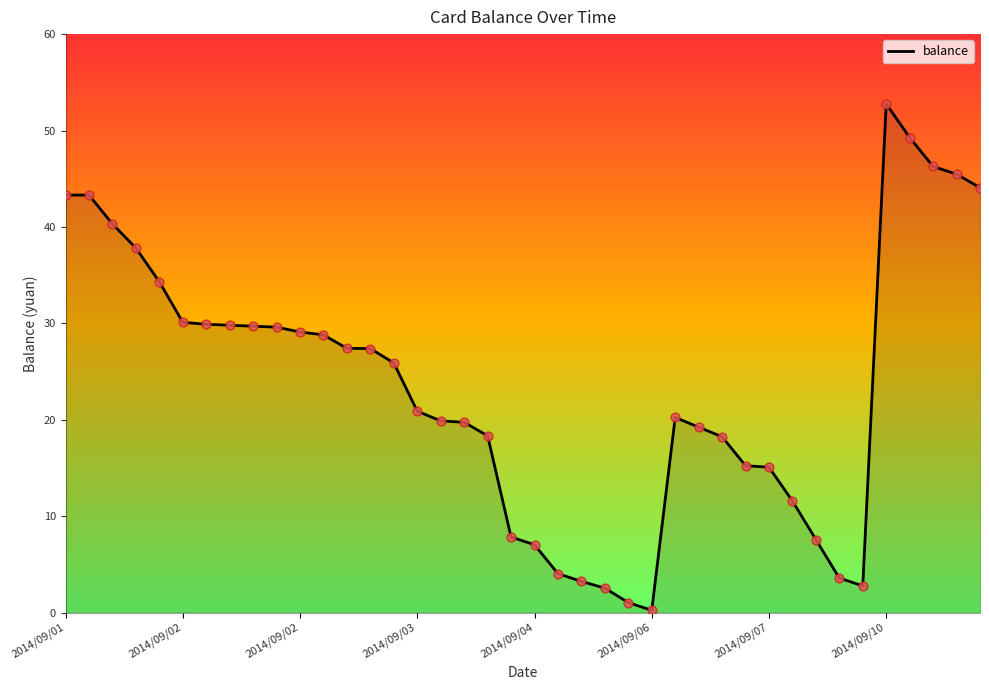

What is the difference between the maximum and minimum values?

52.5